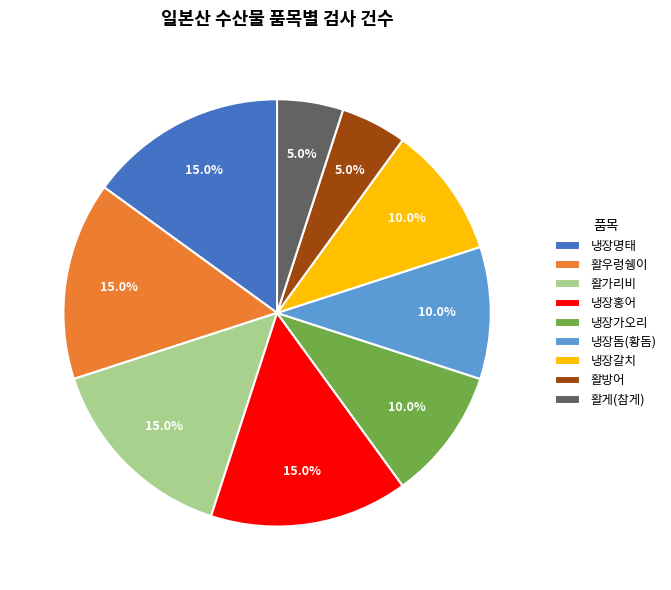

Which has a higher value, 냉장명태 or 활방어?

냉장명태